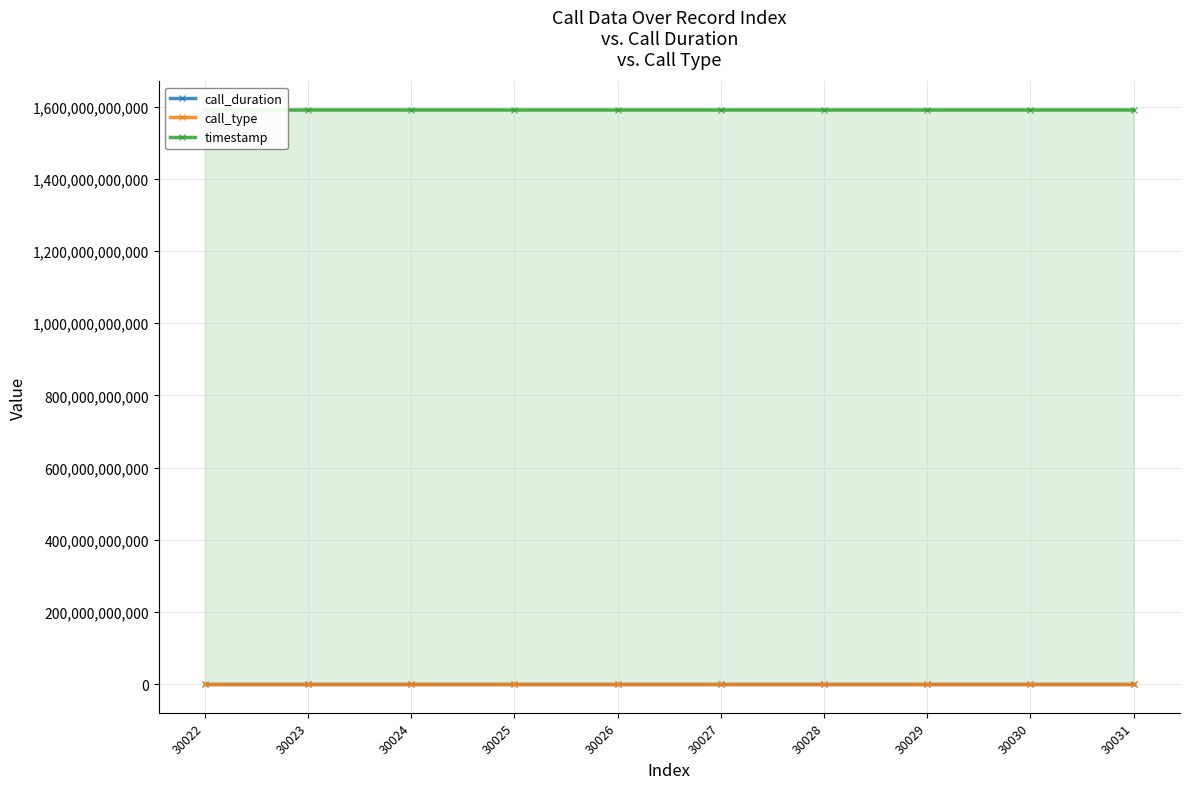

Rank the categories by timestamp value from highest to lowest.

30031, 30030, 30029, 30028, 30027, 30026, 30025, 30024, 30023, 30022